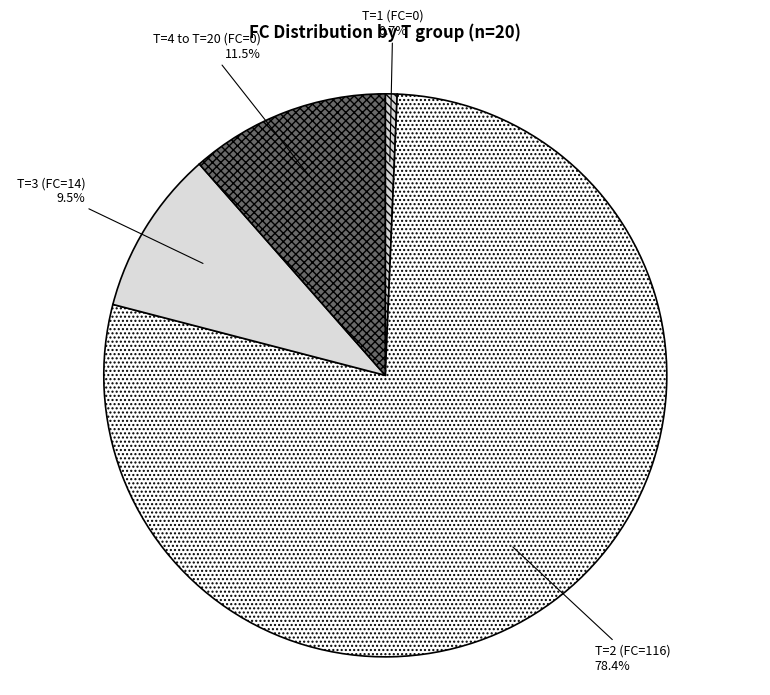

Does any single category account for the majority?

Yes